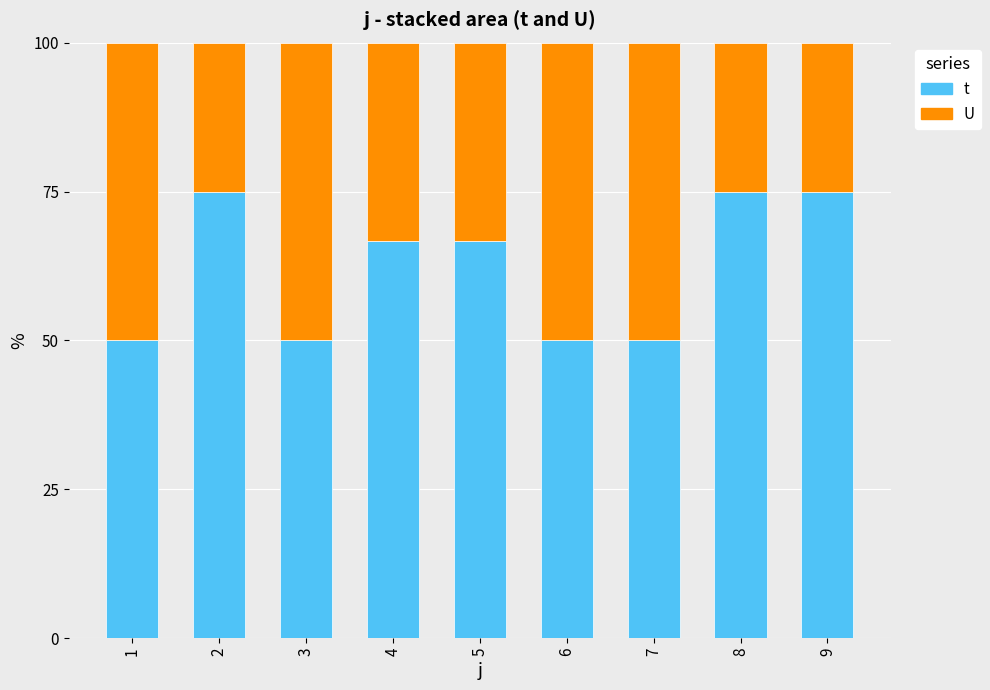

What is the difference between the second highest and minimum values in the t series?

25.0